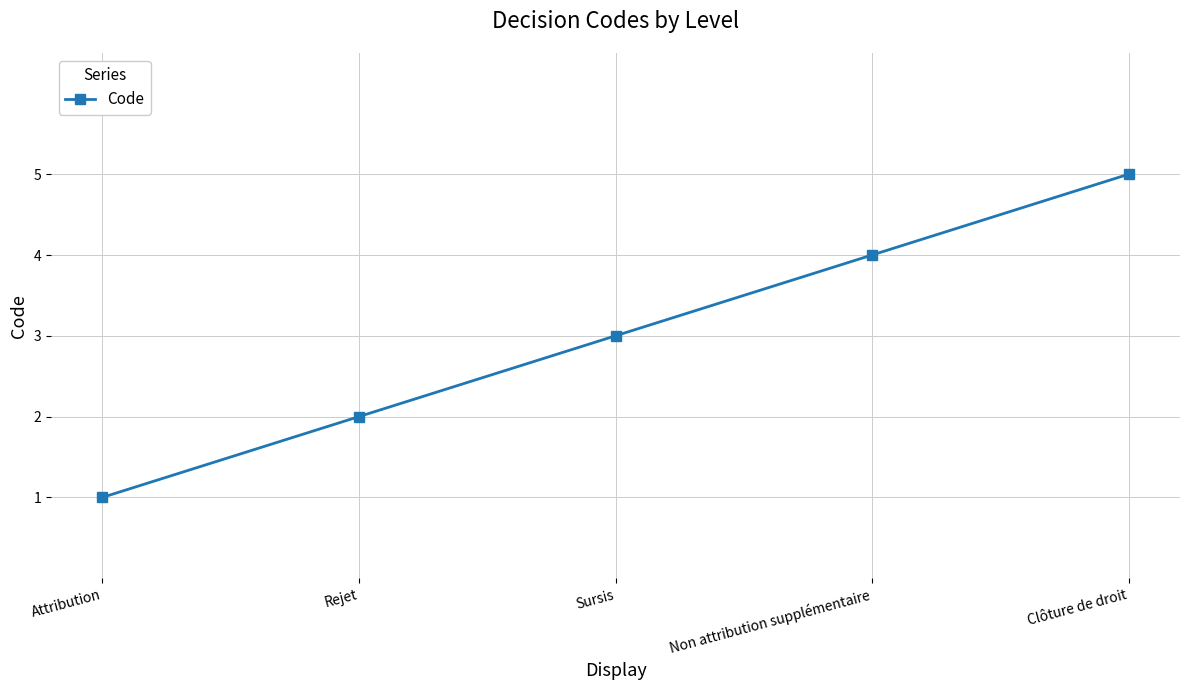

How many lines are shown in the chart?

1